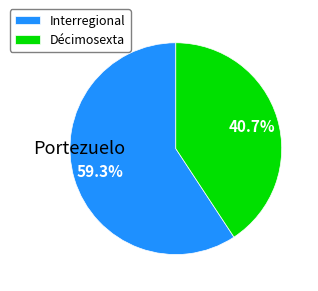

Combined, do Interregional and Décimosexta account for over 50%?

Yes